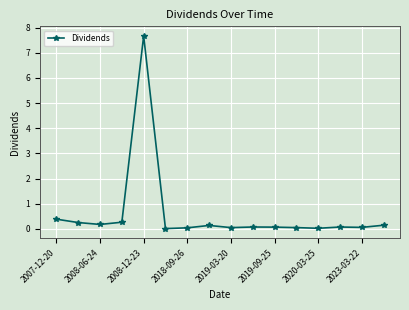

What is the value of the 1st point from the left?

0.4